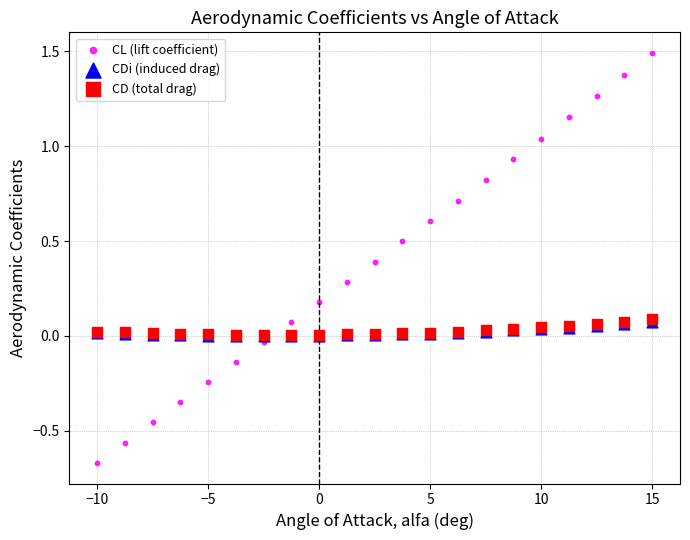

What are all the series names shown in the legend?

CL (lift coefficient), CDi (induced drag), CD (total drag)